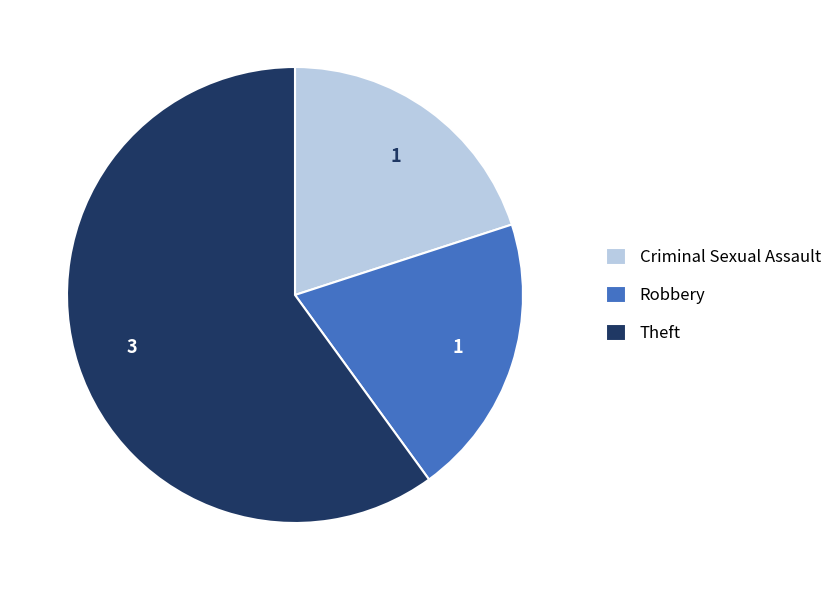

Approximately how many times larger is the value at Robbery compared to Theft?

0.3